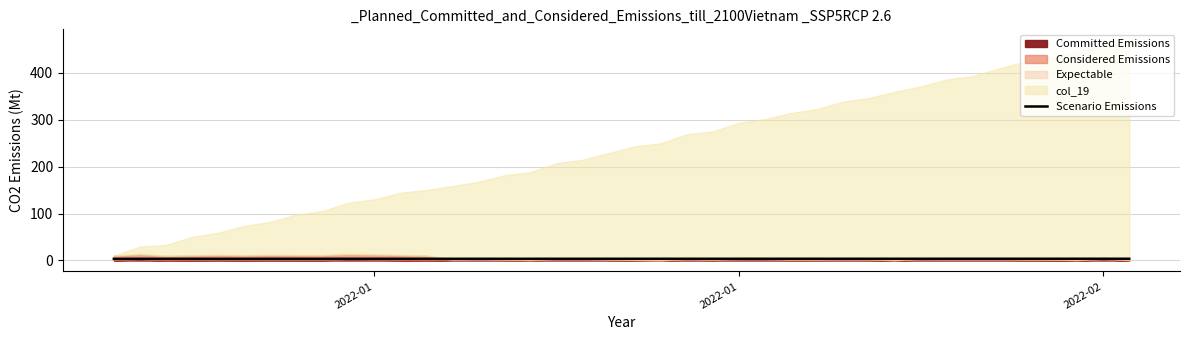

Does the chart display data point markers on the line(s)?

No